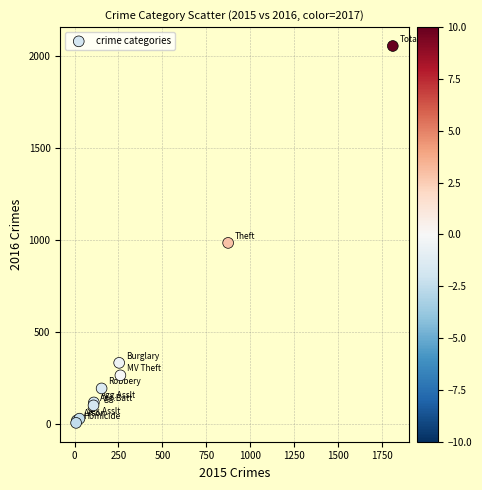

What Y value in the scatter plot is closest to 1030?

984